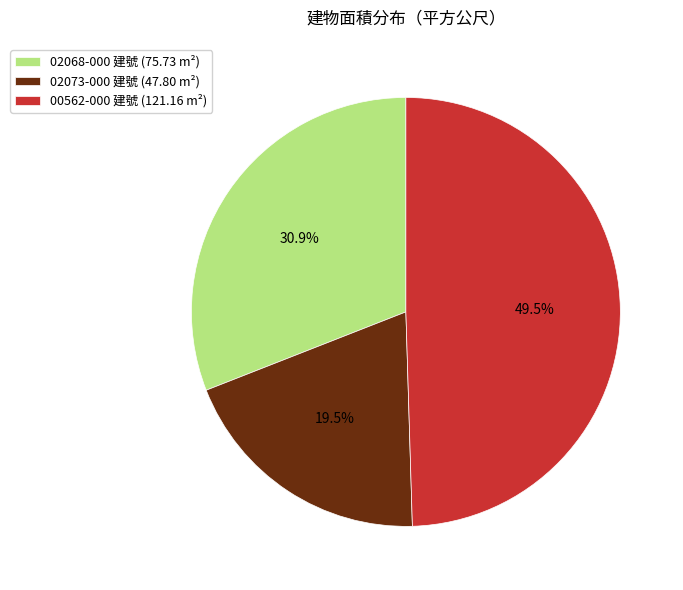

What percentage do 02068-000 建號 (75.73 m²) and 02073-000 建號 (47.80 m²) together represent?

50.5%